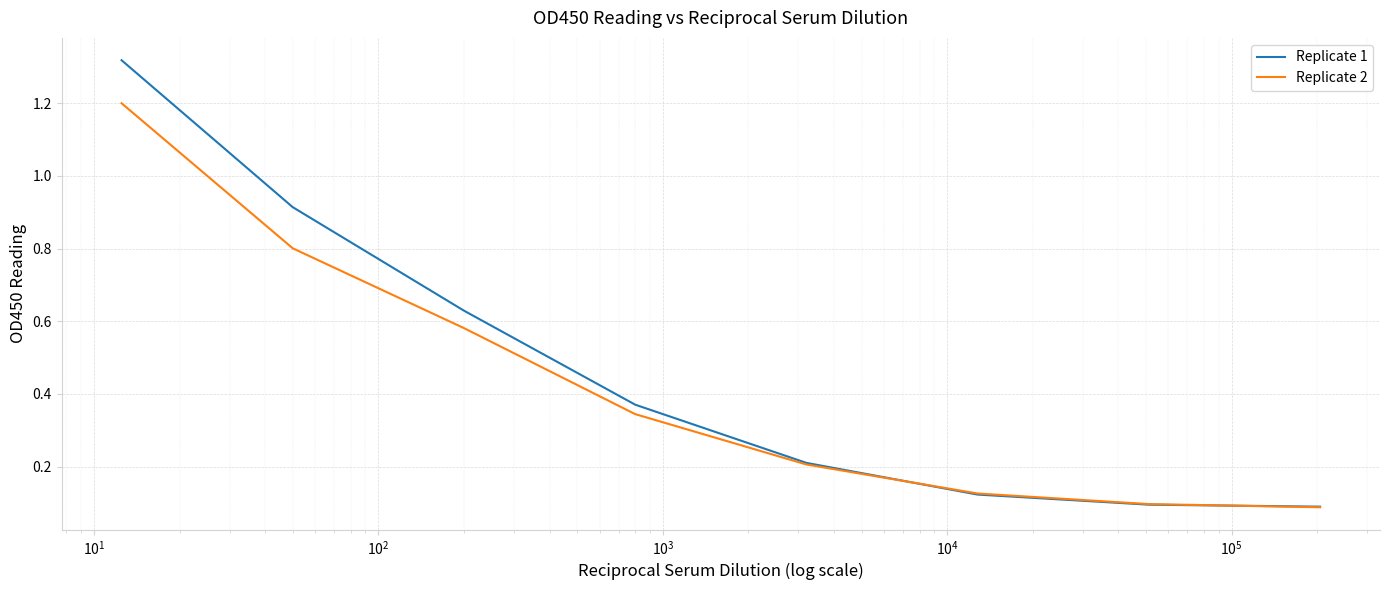

Rank the series by their maximum value, from highest to lowest.

Replicate 1, Replicate 2